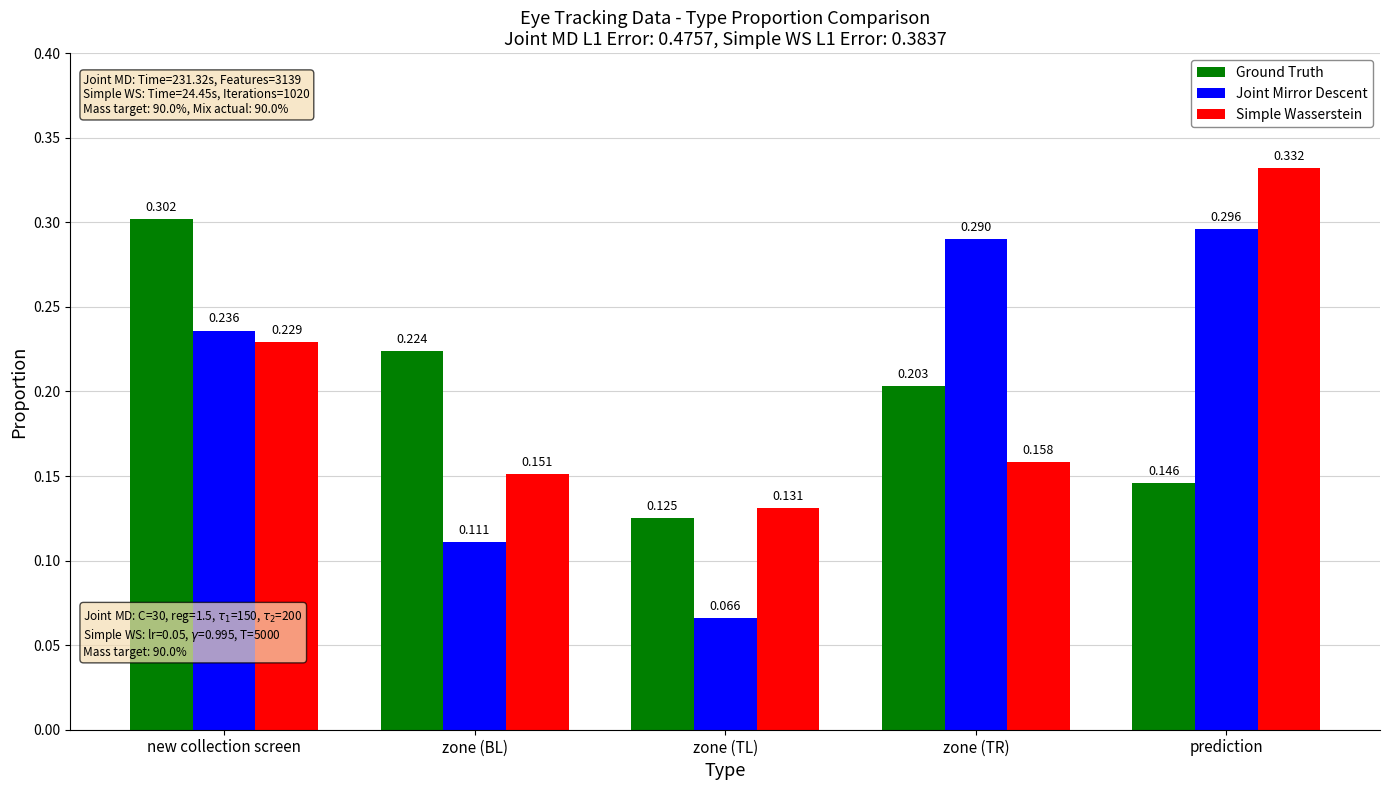

At zone (BL), list the series in order from smallest to largest.

Joint Mirror Descent, Simple Wasserstein, Ground Truth